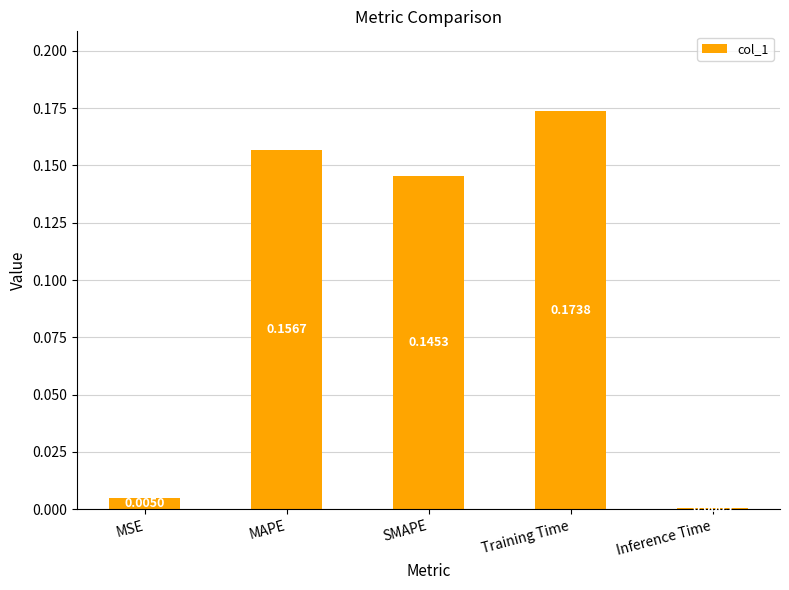

Count the number of categories in the chart.

5